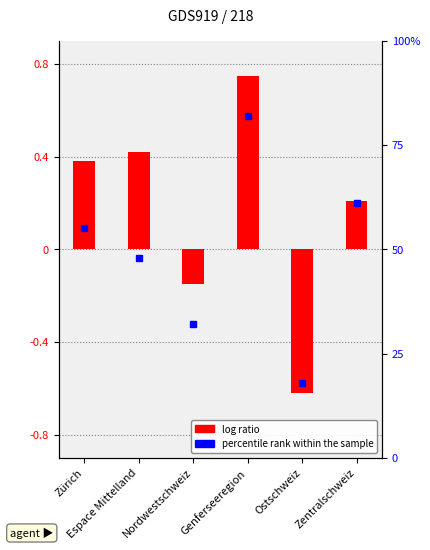

The chart shows a value of 0.4 at Zürich. True or false?

True